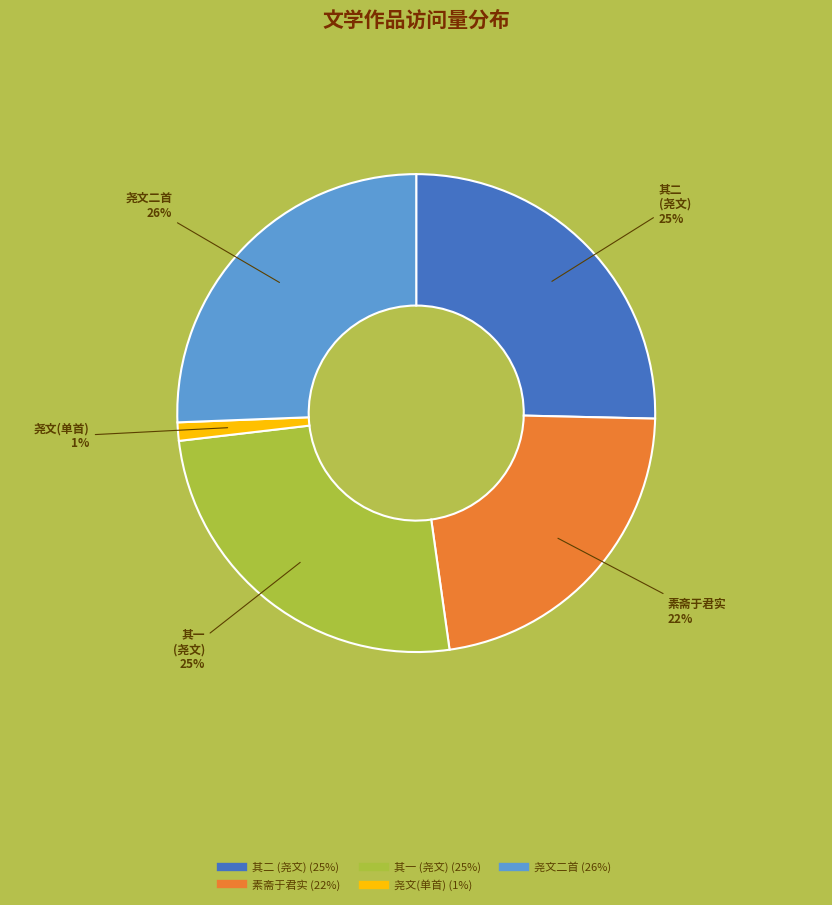

Is there a majority slice in this chart?

No